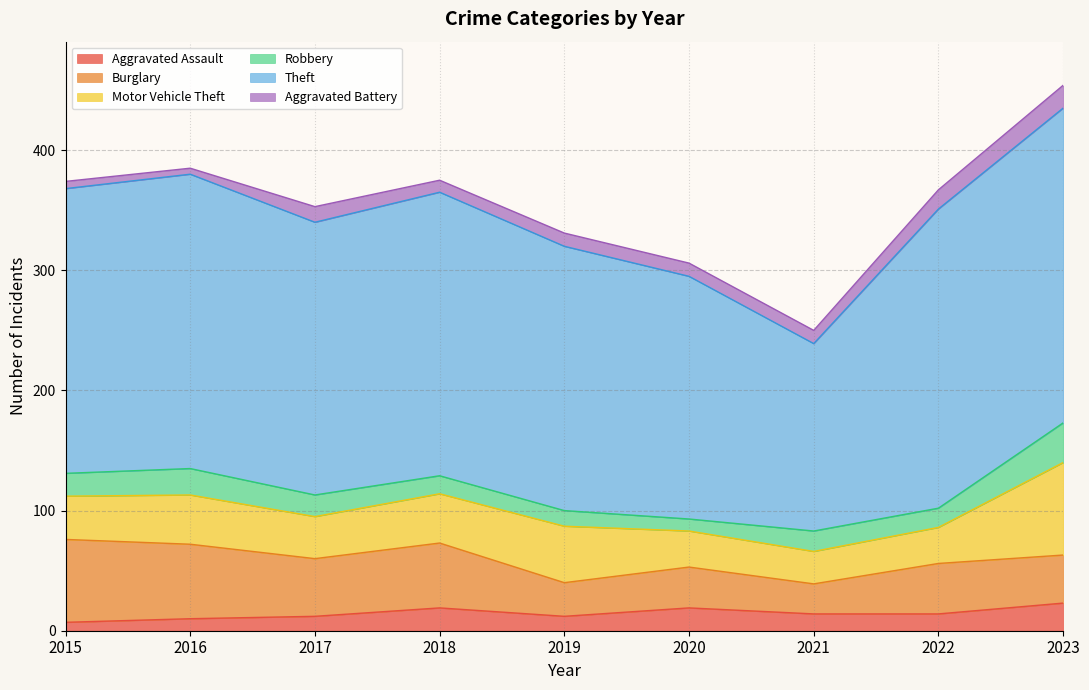

Rank the series by their maximum value, from lowest to highest.

Aggravated Battery, Aggravated Assault, Robbery, Burglary, Motor Vehicle Theft, Theft